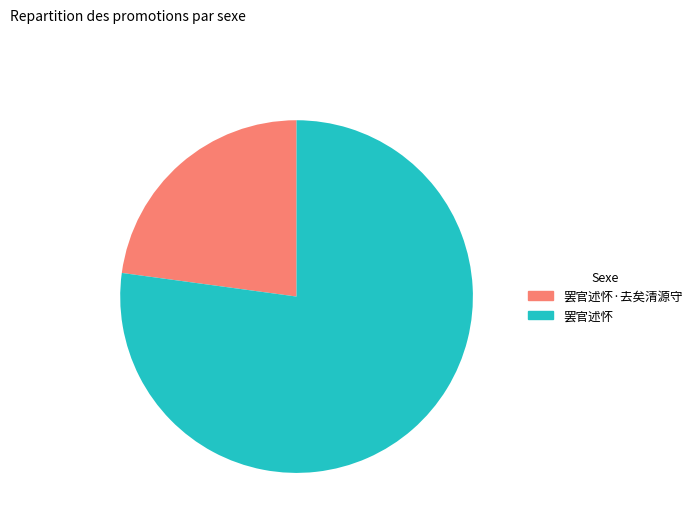

Which category has the smallest portion of the pie?

罢官述怀·去矣清源守